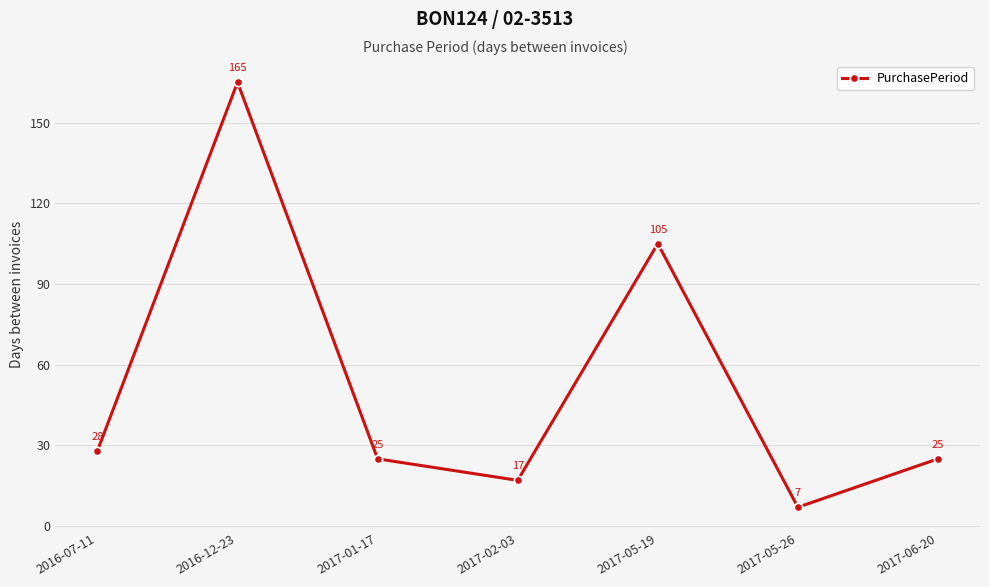

How many interior local valleys (lower than both neighbors) does the data have?

2